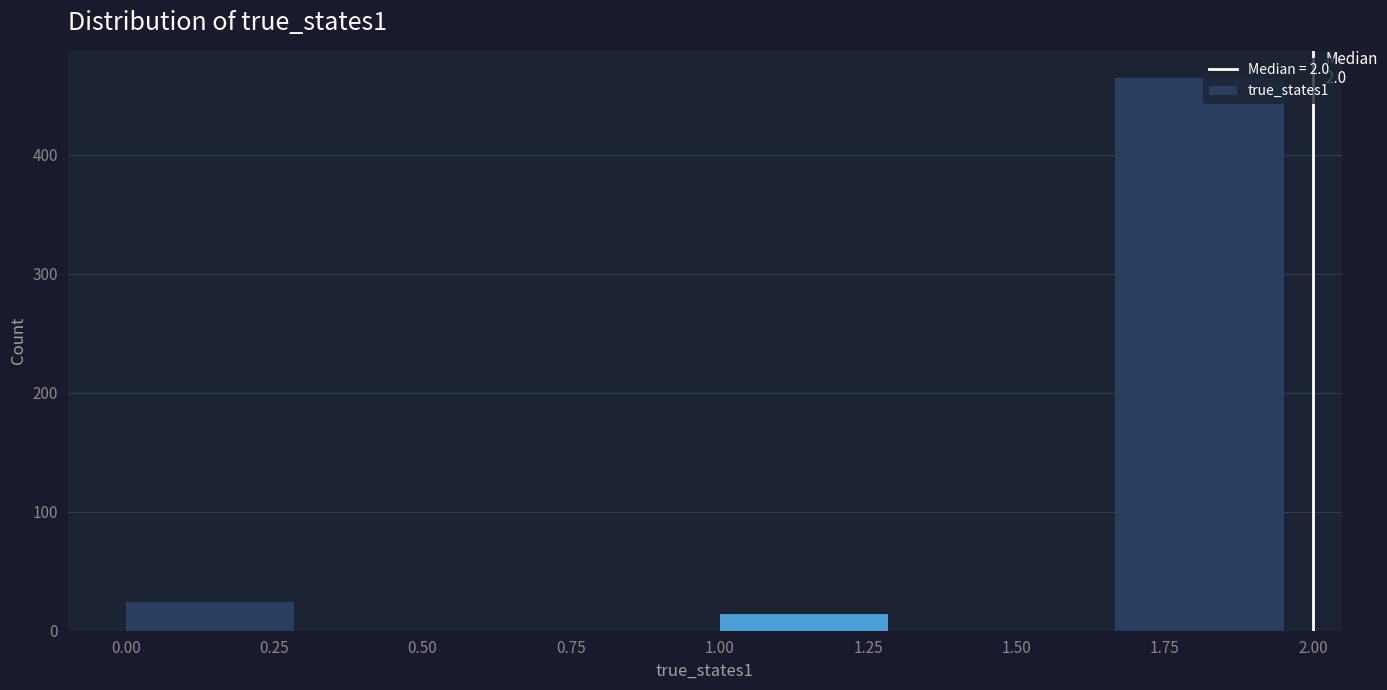

Which range on the x-axis has the tallest bar?

1.65 to 2.00